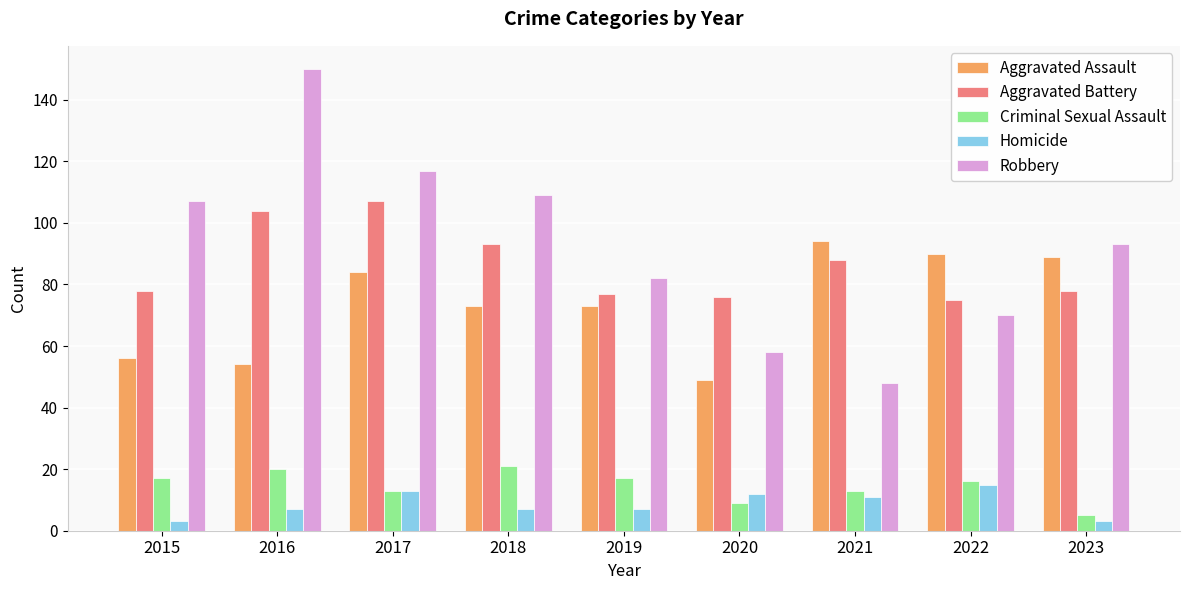

What is the total value across all series at 2018?

303